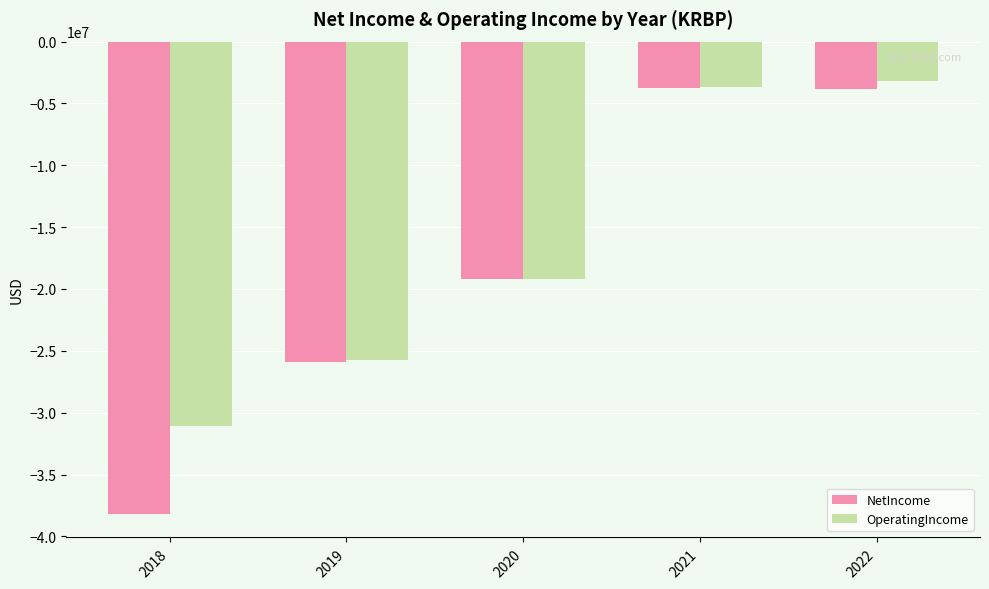

What value does the OperatingIncome series have at 2021?

-3705400